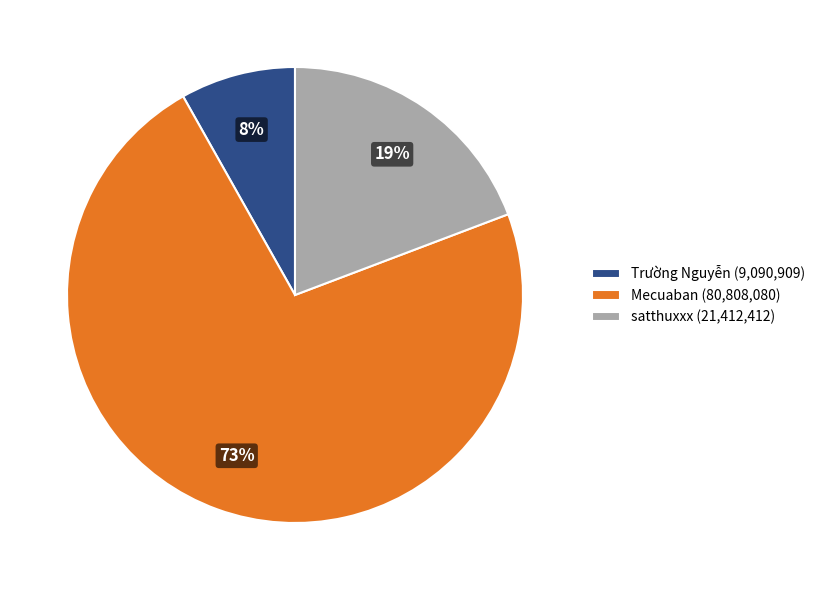

To the nearest percent, what percentage of the pie is satthuxxx?

19%